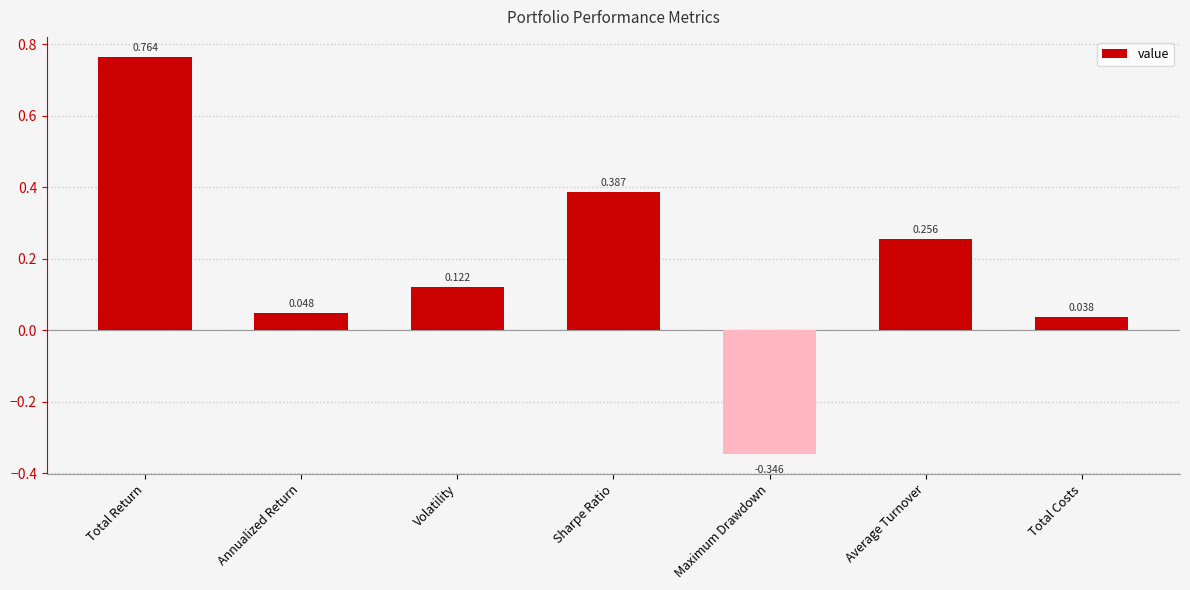

What is the sum of all values?

1.3